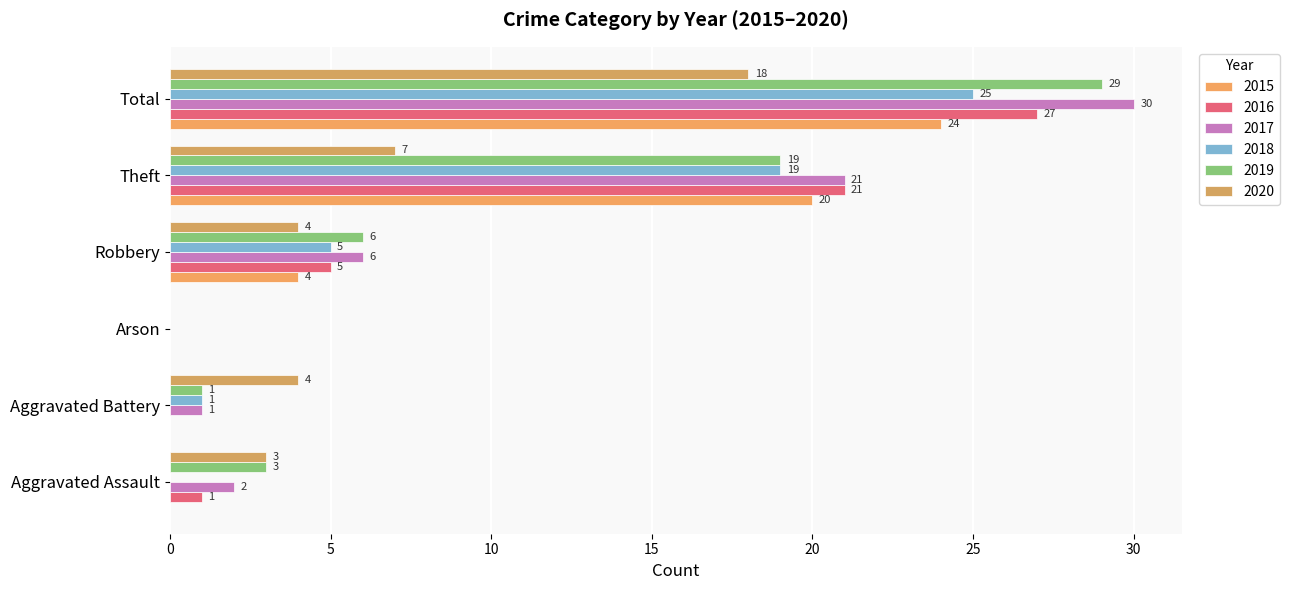

List the series in order of their peak value, highest first.

2017, 2019, 2016, 2018, 2015, 2020